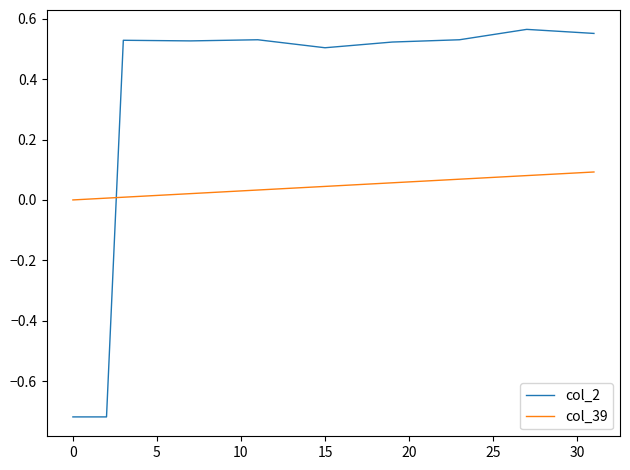

Which series has the largest total across all categories?

col_2